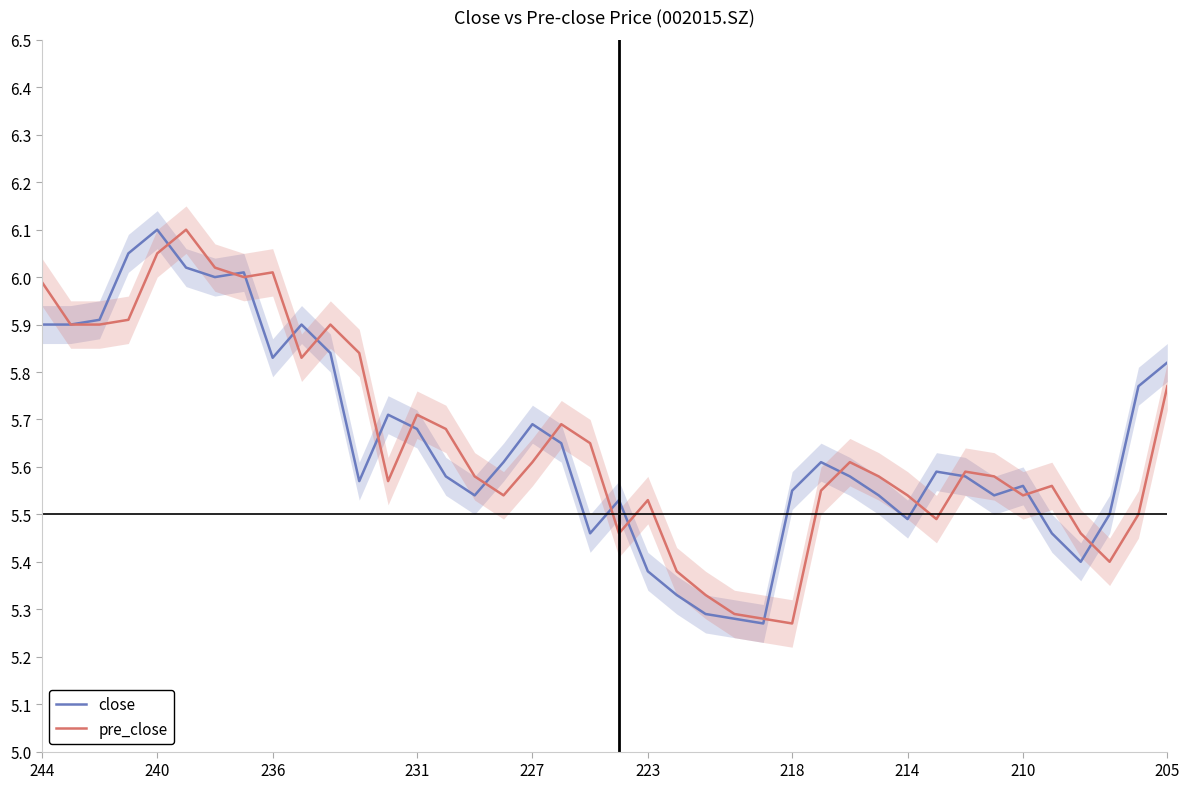

What is the highest value of the pre_close series?

6.1